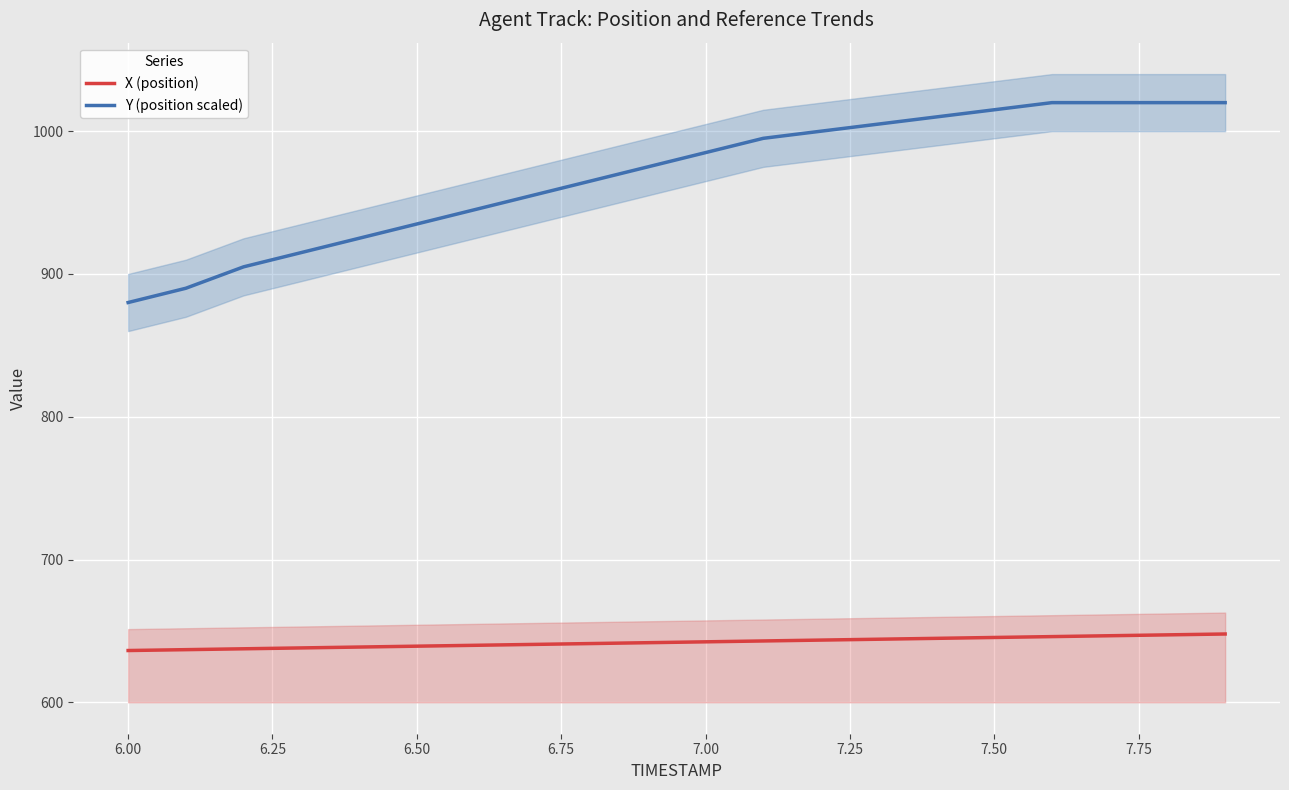

What is the maximum value for Y (position scaled)?

1020.0